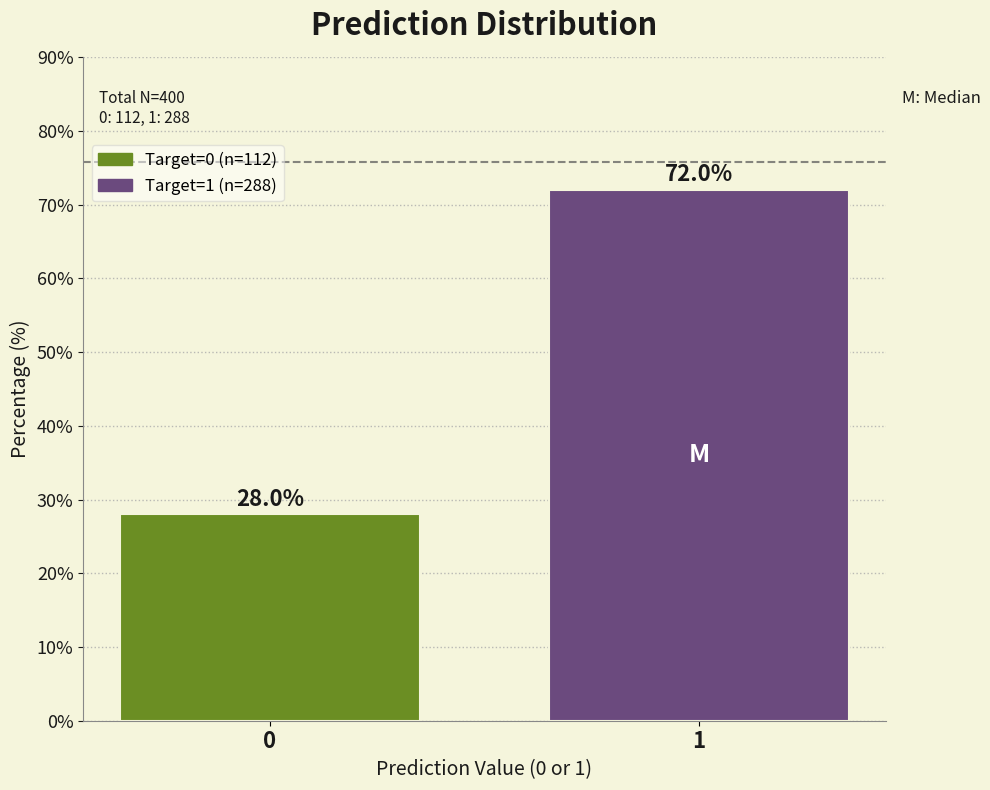

Reading left to right, list all the values displayed in this chart.

28.0	72.0